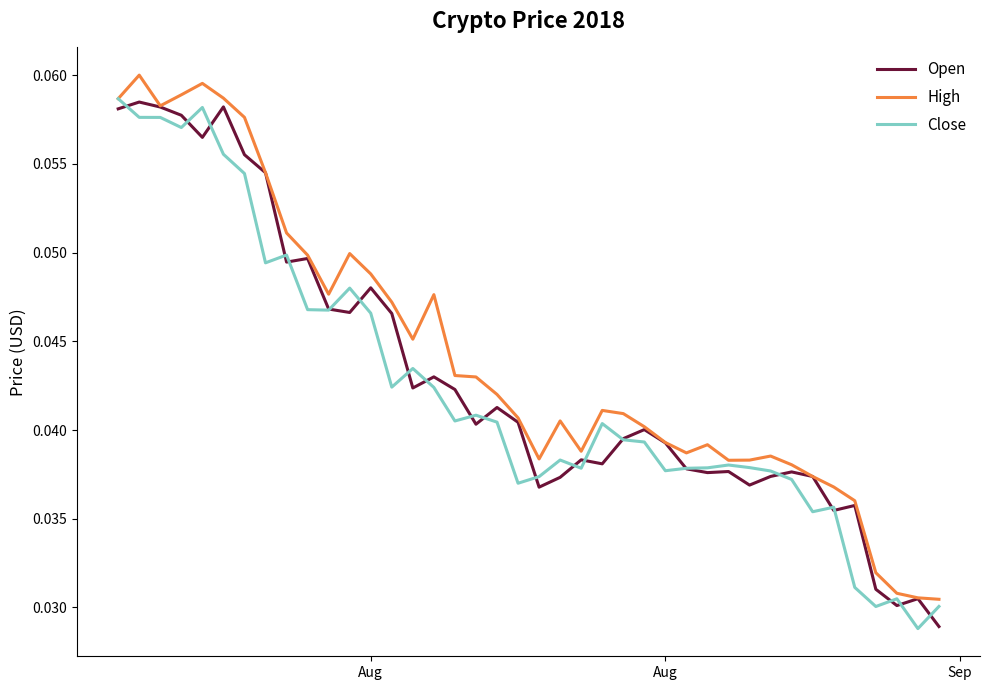

What is the highest value of the Open series?

0.1